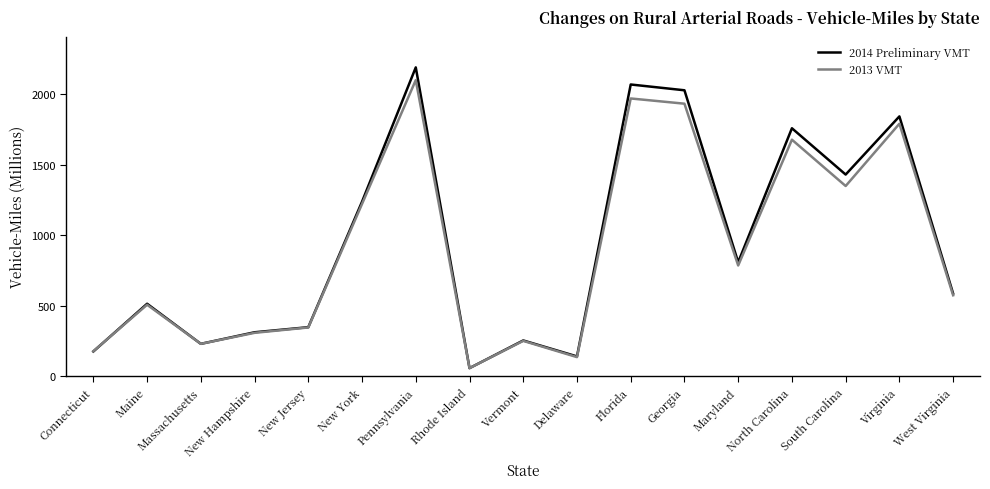

At which category is the sum across all series the highest?

Pennsylvania